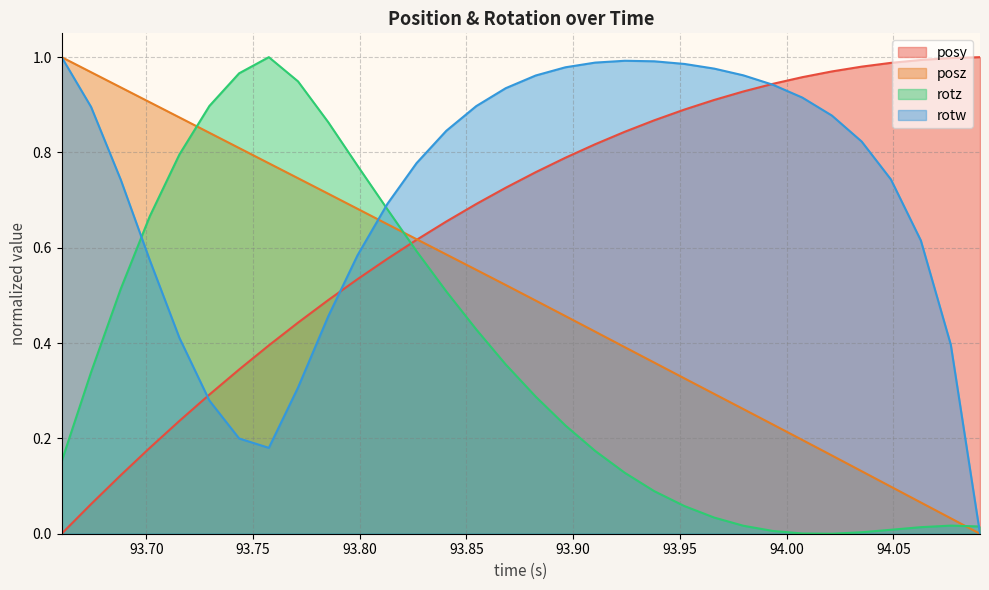

After their last crossing, which series has the higher values: rotz or rotw?

rotz